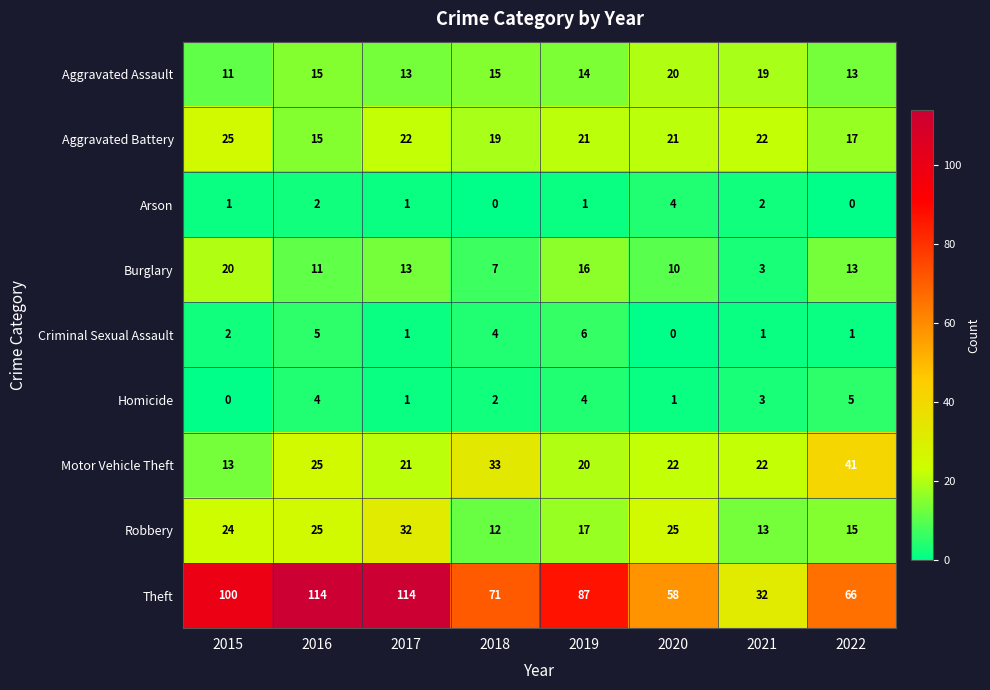

How many data points does each series have?

8